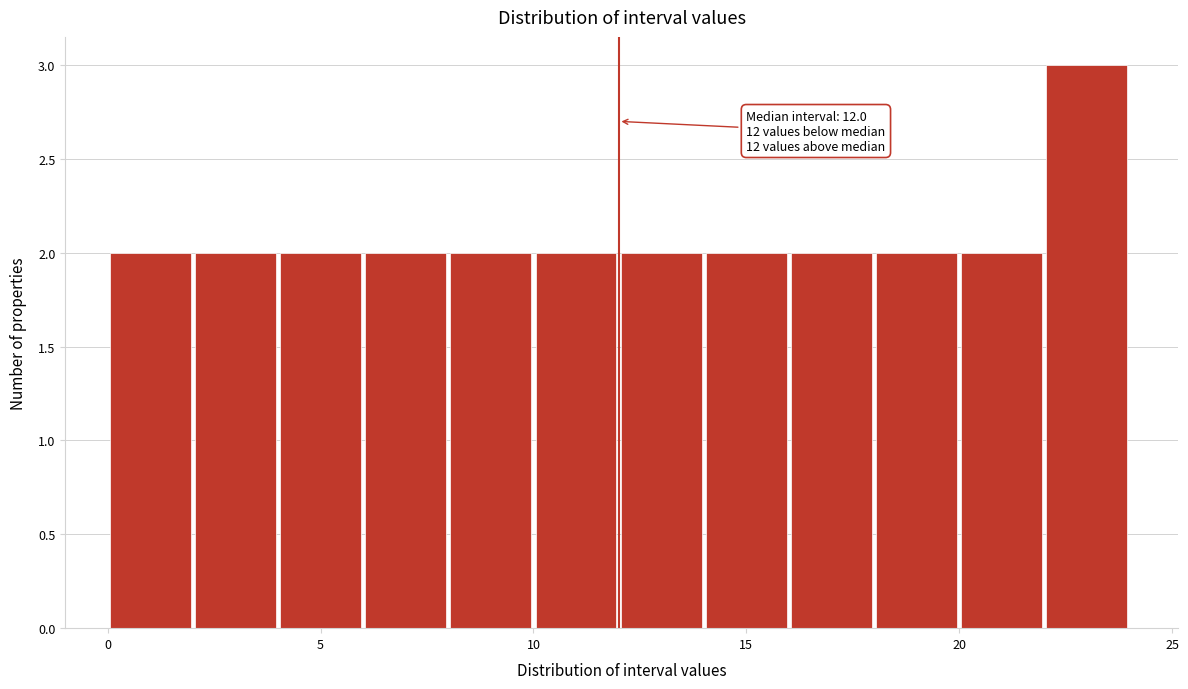

Over which range of the x-axis is the bar tallest?

22 to 24